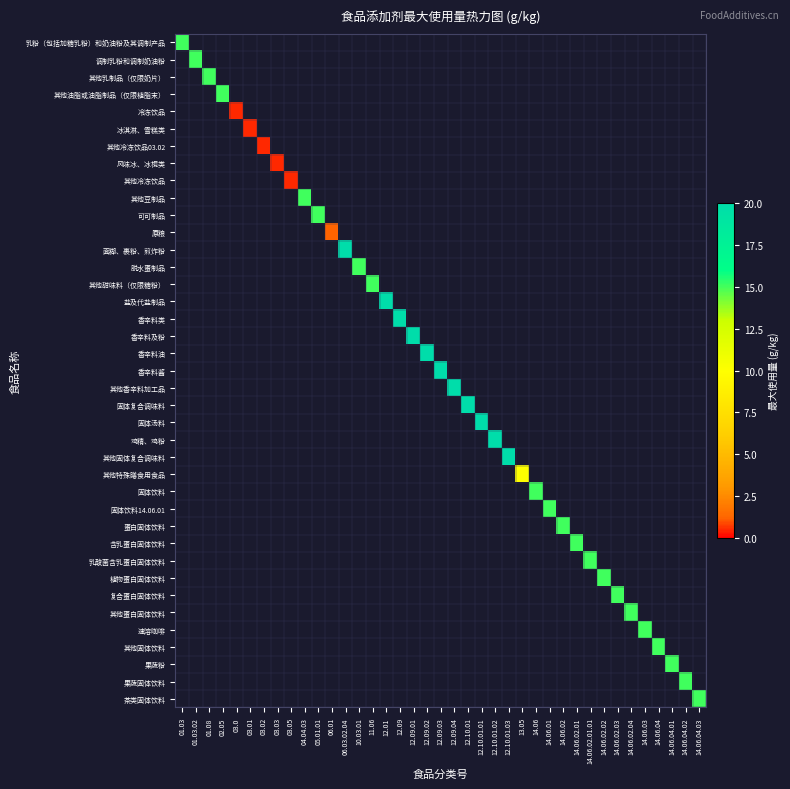

What is the greatest value displayed?

20.0